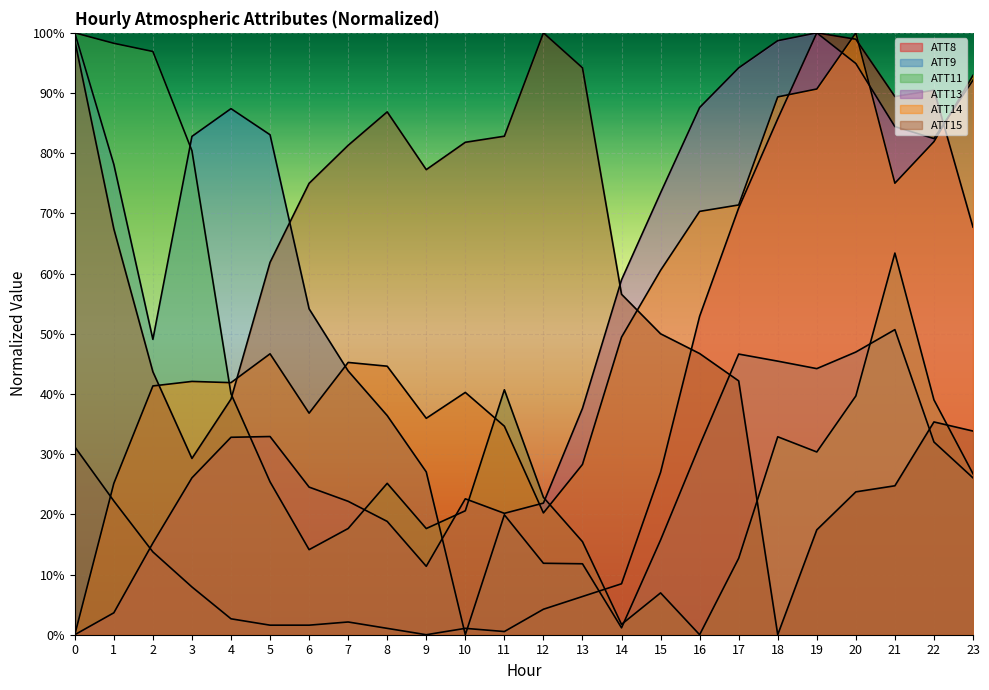

Which label corresponds to the largest value in the chart?

19